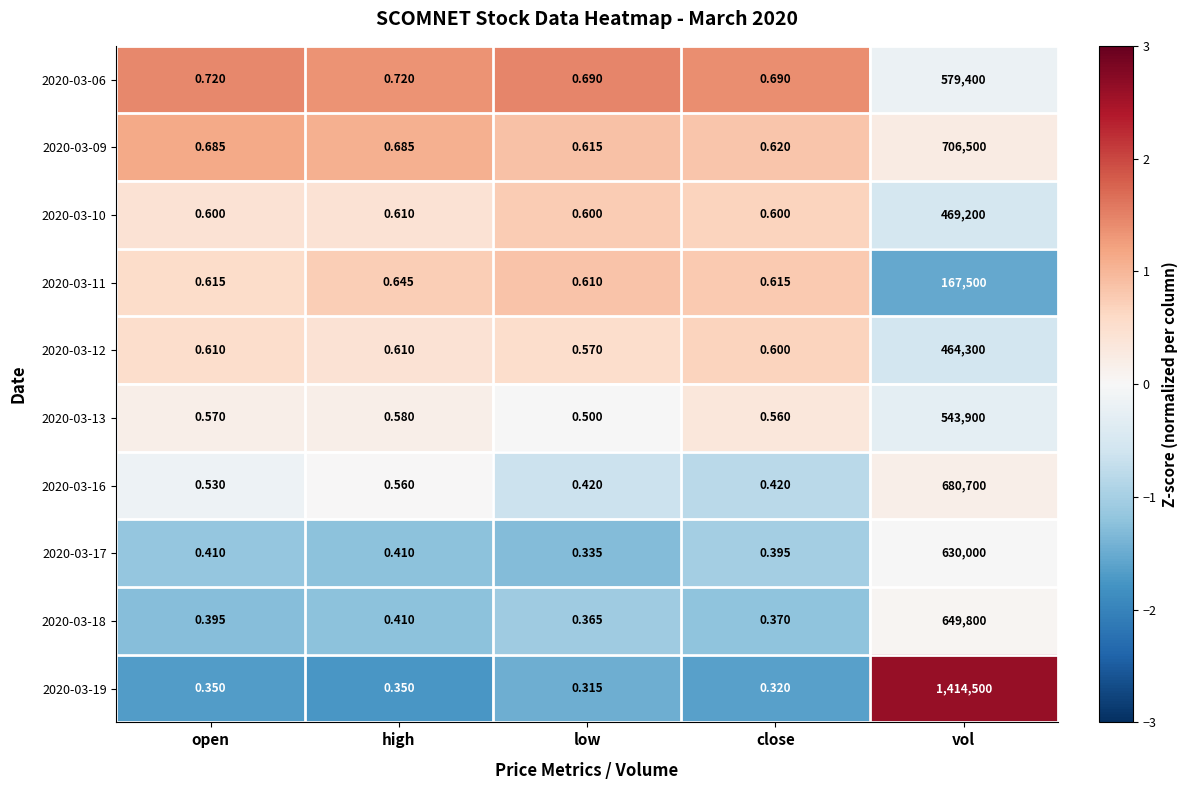

At which label does 2020-03-13 reach its minimum?

low